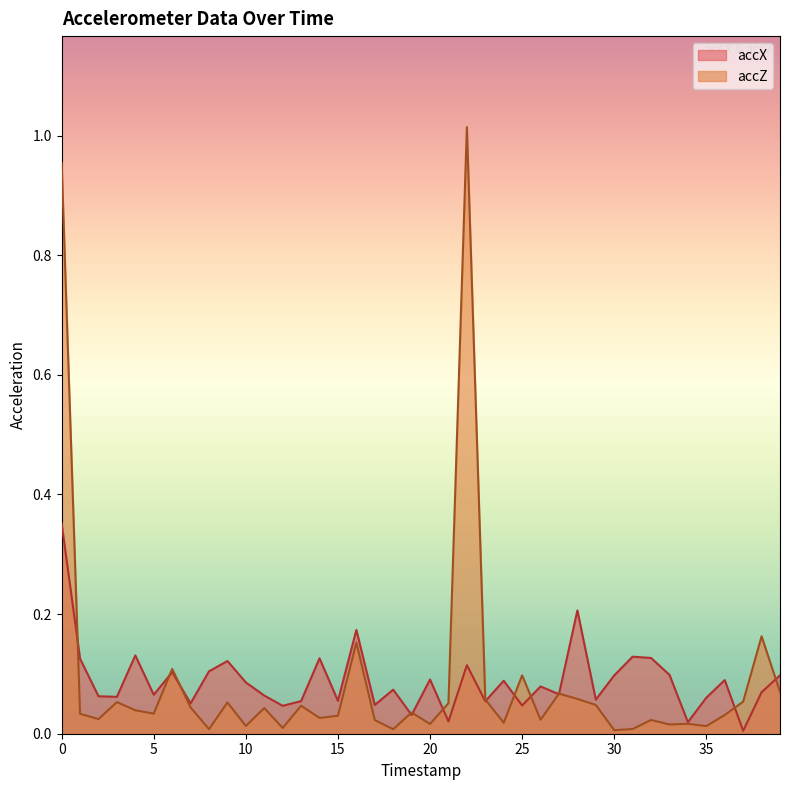

Is it true that accZ equals 0.1 at 23?

True